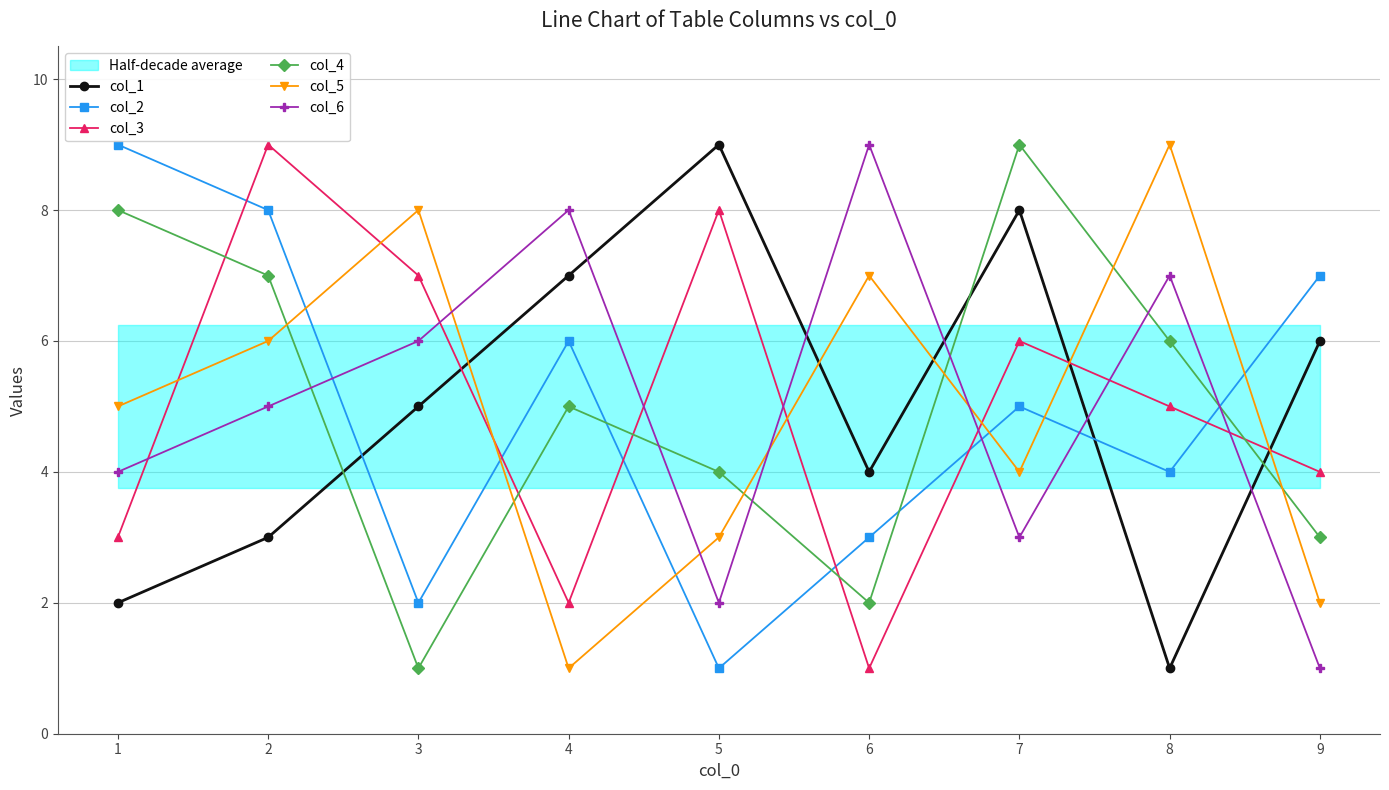

Between 2 and 9, which series saw the biggest shift?

col_3